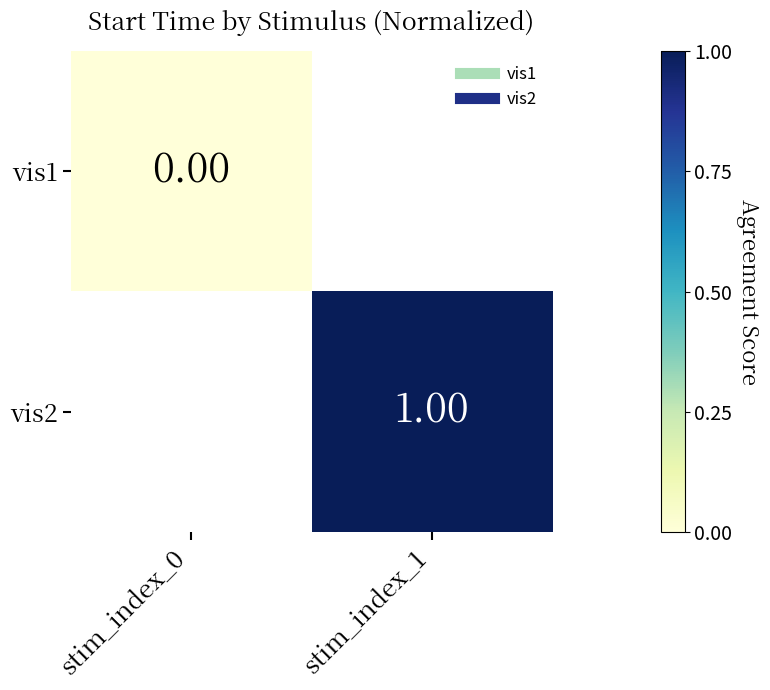

At which category does the chart reach its minimum across all series?

stim_index_0